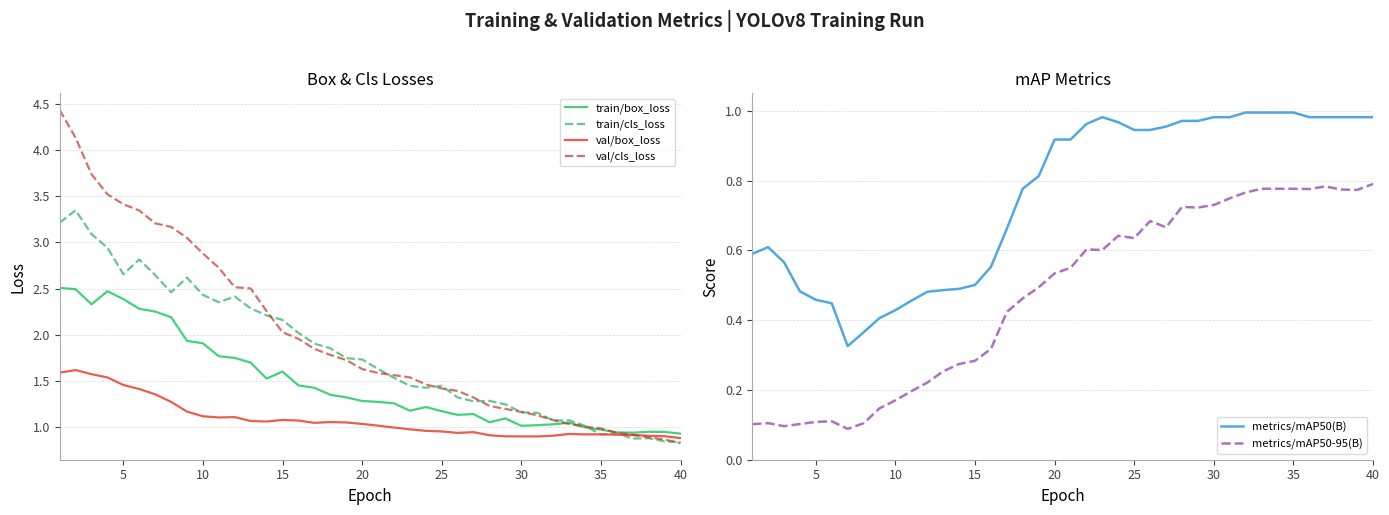

The val/cls_loss series shows 5.6 at 5. True or false?

False